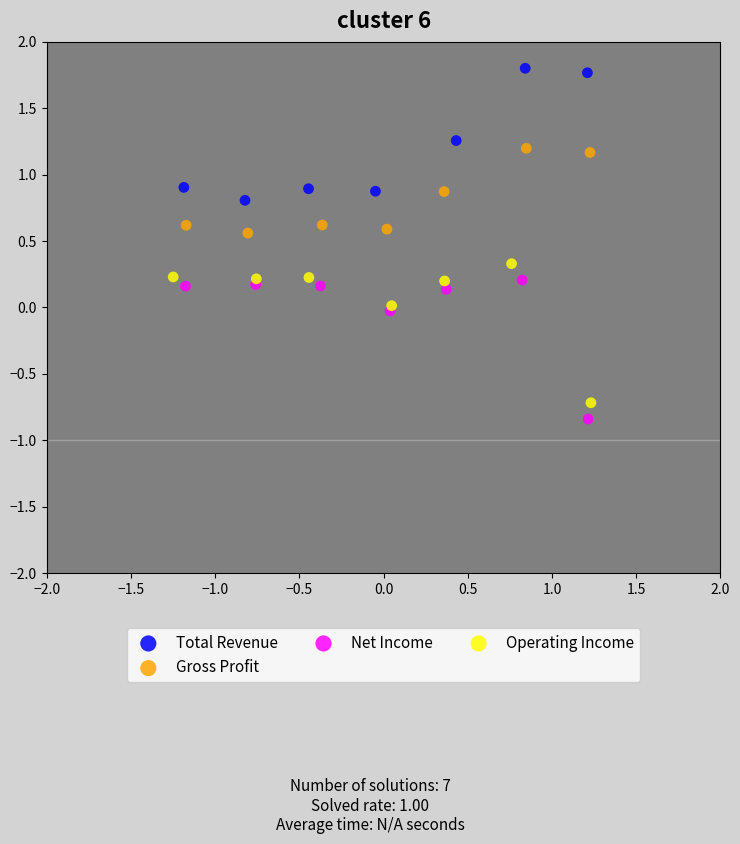

What are all the series names shown in the legend?

Total Revenue, Gross Profit, Net Income, Operating Income